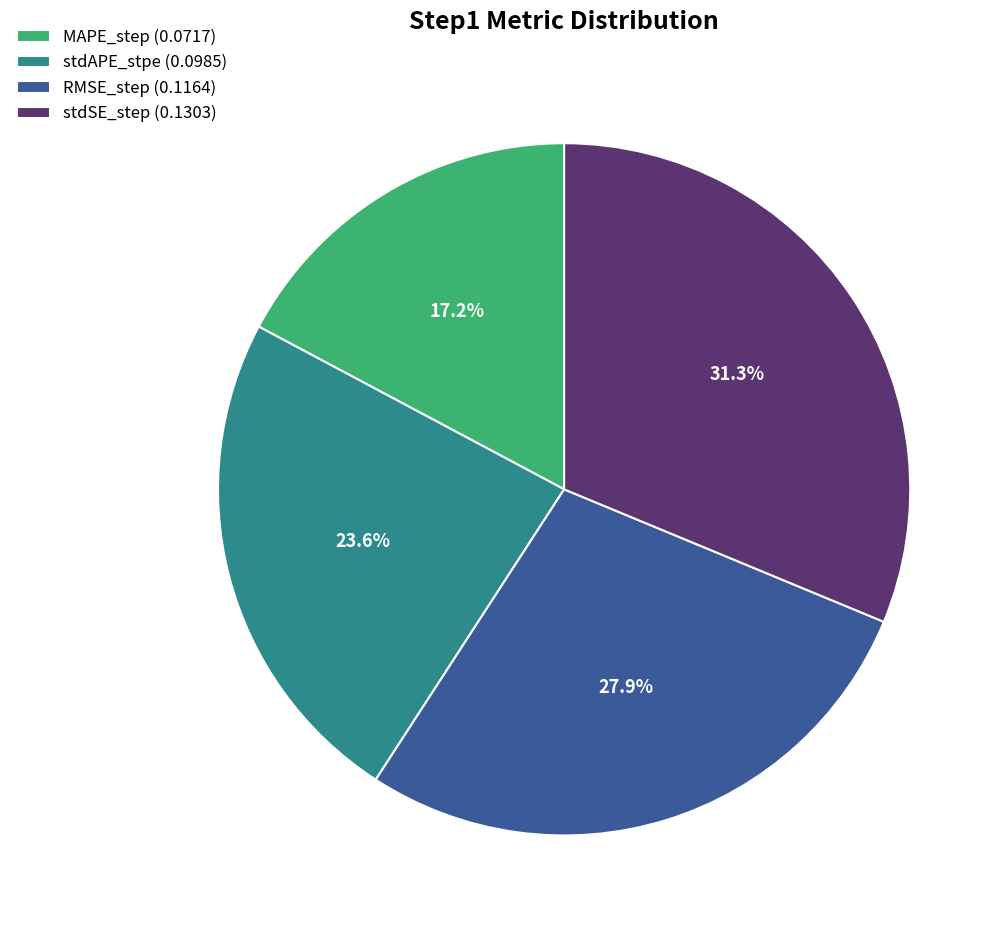

To the nearest percent, what percentage of the pie is stdAPE_stpe?

24%